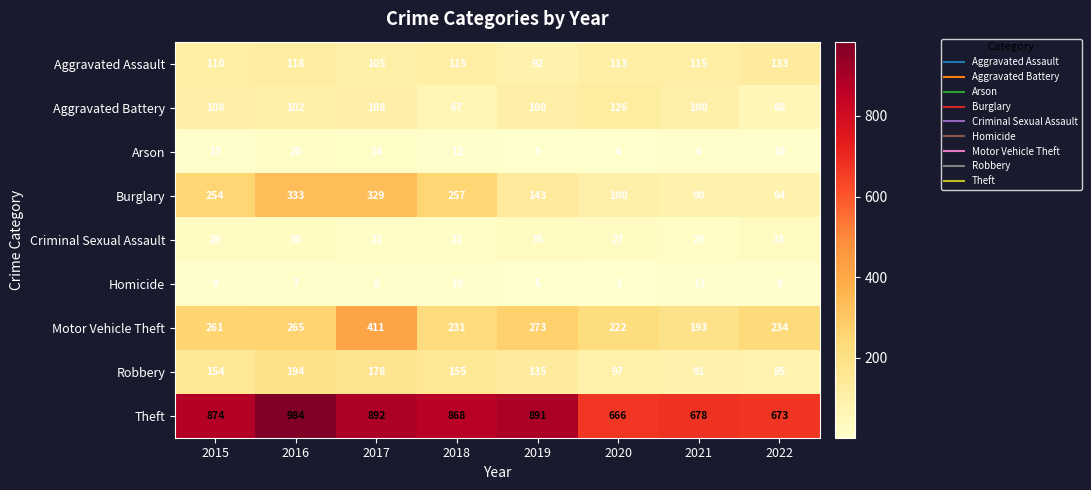

What is the sum of the Burglary values at 2020 and 2018?

357